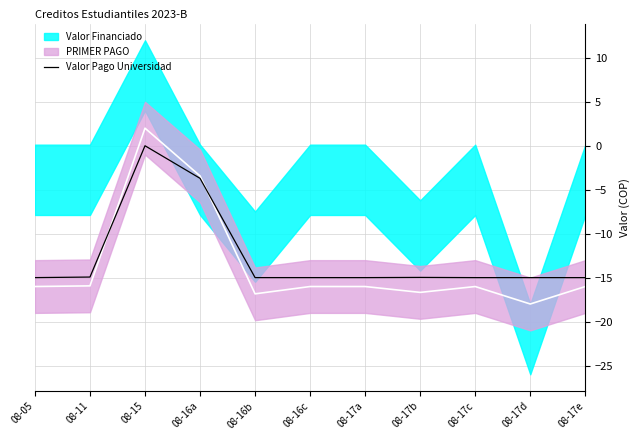

How many lines are shown in the chart?

1